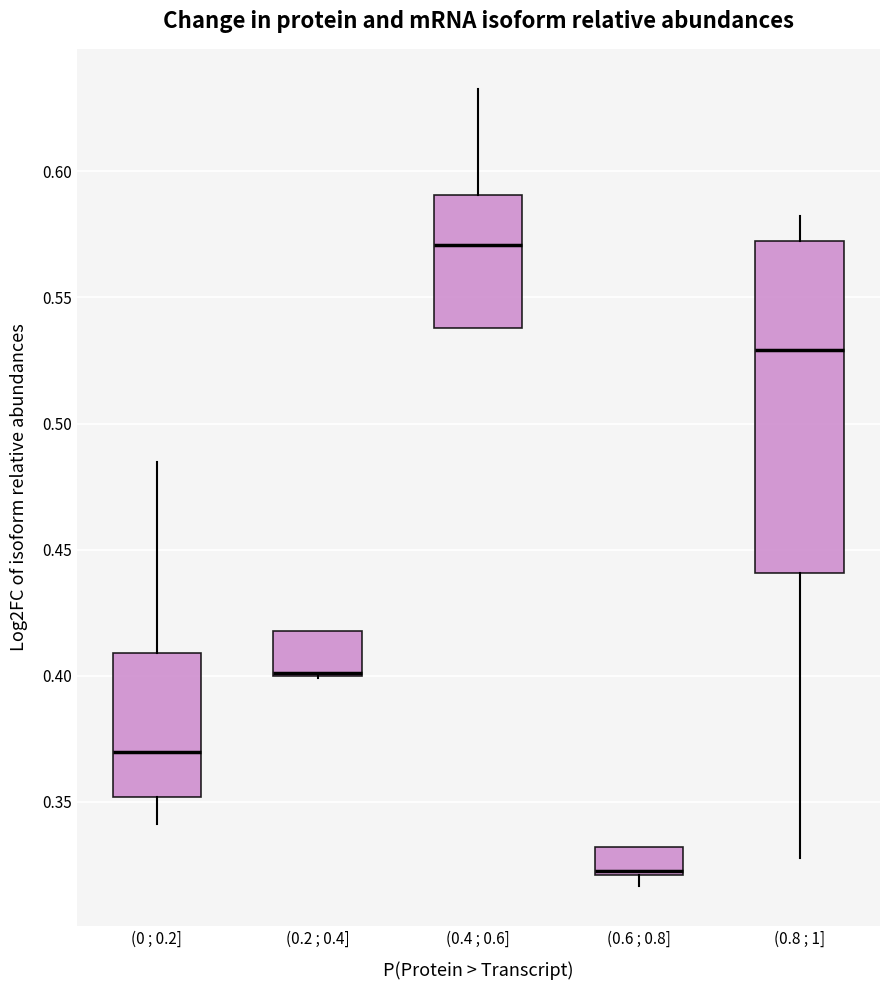

Reading left to right, read every box against the y-axis: the position of its median line, the range the box covers, and the ends of its whiskers. The values are not printed on the chart, so give them approximately, as read against the axis.

(0 ; 0.2]: median 0.370, box 0.350 to 0.410, whiskers 0.340 to 0.485
(0.2 ; 0.4]: median 0.400 (drawn on the box's lower edge), box 0.400 to 0.420, whiskers 0.400 to 0.420
(0.4 ; 0.6]: median 0.570, box 0.540 to 0.590, whiskers 0.540 to 0.635
(0.6 ; 0.8]: median 0.325, box 0.320 to 0.330, whiskers 0.315 to 0.330
(0.8 ; 1]: median 0.530, box 0.440 to 0.570, whiskers 0.330 to 0.580